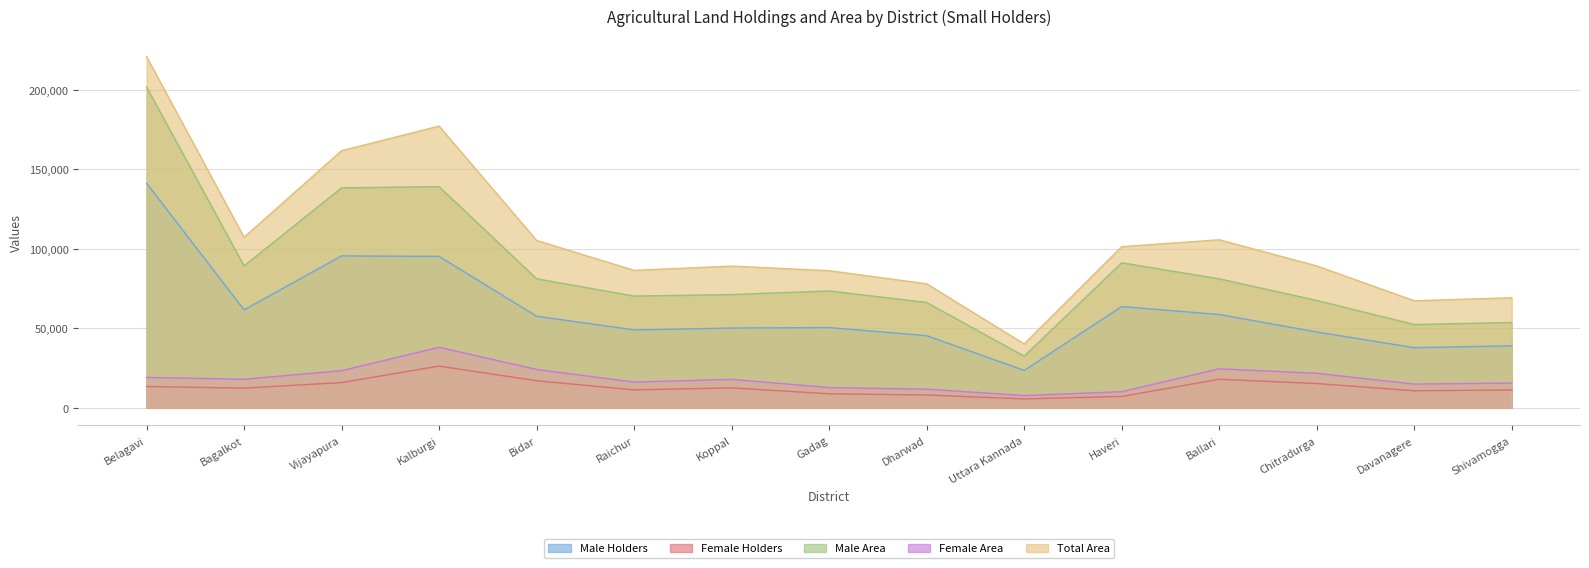

Reading left to right, extract all data points from this chart.

Male Holders: Belagavi=141330.0	Bagalkot=61631.0	Vijayapura=95572.0	Kalburgi=95264.0	Bidar=57621.0	Raichur=49022.0	Koppal=50209.0	Gadag=50488.0	Dharwad=45395.0	Uttara Kannada=23547.0	Haveri=63685.0	Ballari=58722.0	Chitradurga=47718.0	Davanagere=37837.0	Shivamogga=38999.0
Female Holders: Belagavi=13411.0	Bagalkot=12416.0	Vijayapura=15895.0	Kalburgi=26266.0	Bidar=17036.0	Raichur=11298.0	Koppal=12543.0	Gadag=8852.0	Dharwad=8074.0	Uttara Kannada=5603.0	Haveri=7167.0	Ballari=17960.0	Chitradurga=15281.0	Davanagere=10737.0	Shivamogga=11250.0
Male Area: Belagavi=201811.4	Bagalkot=89253.6	Vijayapura=138395.6	Kalburgi=139156.5	Bidar=81162.7	Raichur=70306.2	Koppal=71247.9	Gadag=73540.5	Dharwad=66278.0	Uttara Kannada=32493.0	Haveri=91225.5	Ballari=81170.7	Chitradurga=67543.1	Davanagere=52418.5	Shivamogga=53685.7
Female Area: Belagavi=19120.3	Bagalkot=17991.3	Vijayapura=23365.8	Kalburgi=38086.2	Bidar=24131.3	Raichur=16187.6	Koppal=17921.8	Gadag=12742.0	Dharwad=11750.4	Uttara Kannada=7734.2	Haveri=10152.6	Ballari=24555.9	Chitradurga=21734.1	Davanagere=14928.2	Shivamogga=15588.2
Total Area: Belagavi=220931.7	Bagalkot=107244.9	Vijayapura=161761.5	Kalburgi=177242.7	Bidar=105294.0	Raichur=86493.8	Koppal=89169.7	Gadag=86282.5	Dharwad=78028.4	Uttara Kannada=40227.2	Haveri=101378.1	Ballari=105726.6	Chitradurga=89277.2	Davanagere=67346.7	Shivamogga=69273.9